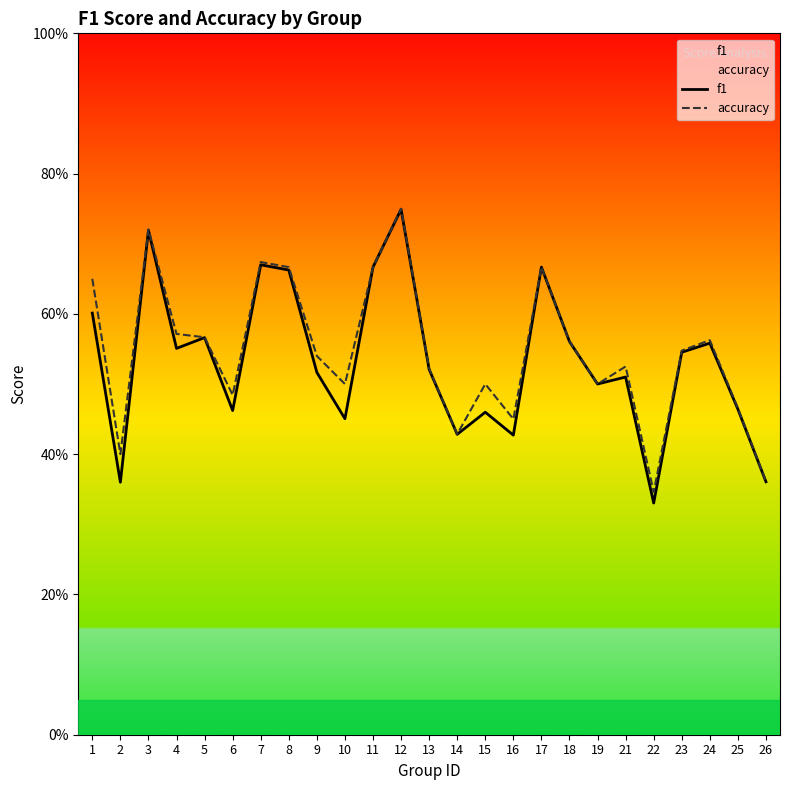

Is it true that f1 equals 0.2 at 19?

False